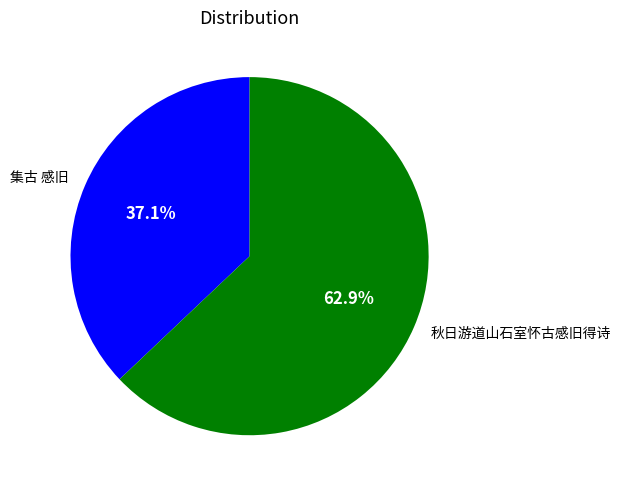

To the nearest percent, what percentage of the pie is 秋日游道山石室怀古感旧得诗?

63%